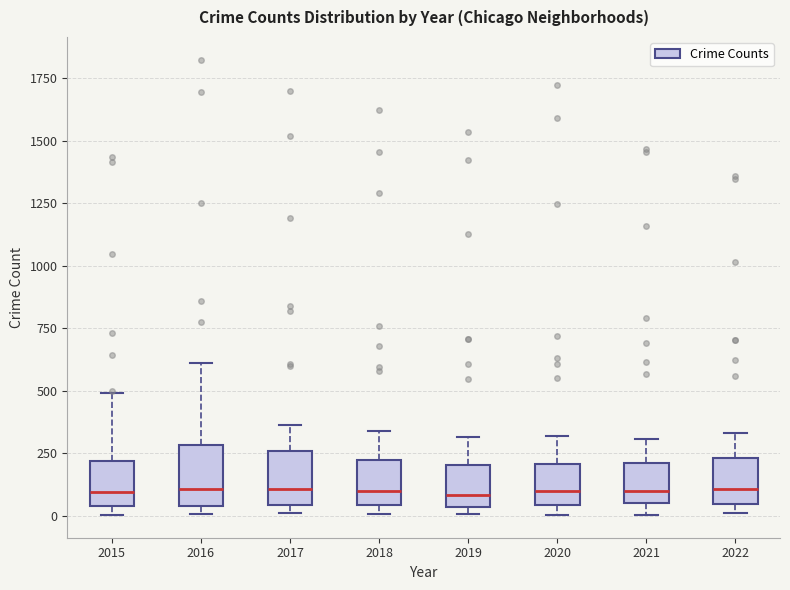

Where does the median line of the box at x = 2017 sit on the y-axis? The values are not printed on the chart, so give them approximately, as read against the axis.

100